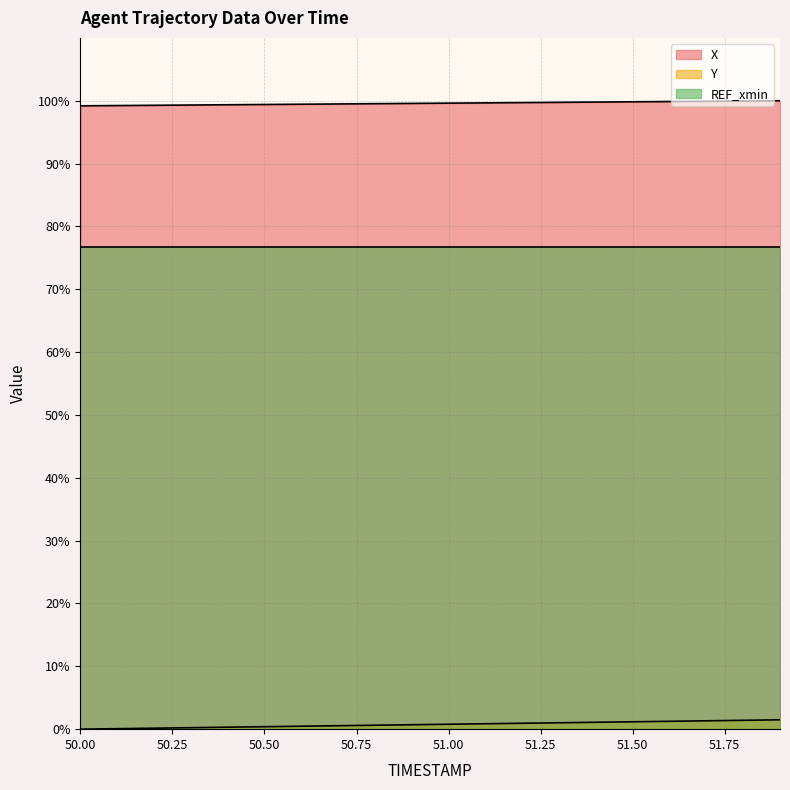

List the series in order of their overall mean, highest first.

X, REF_xmin, Y